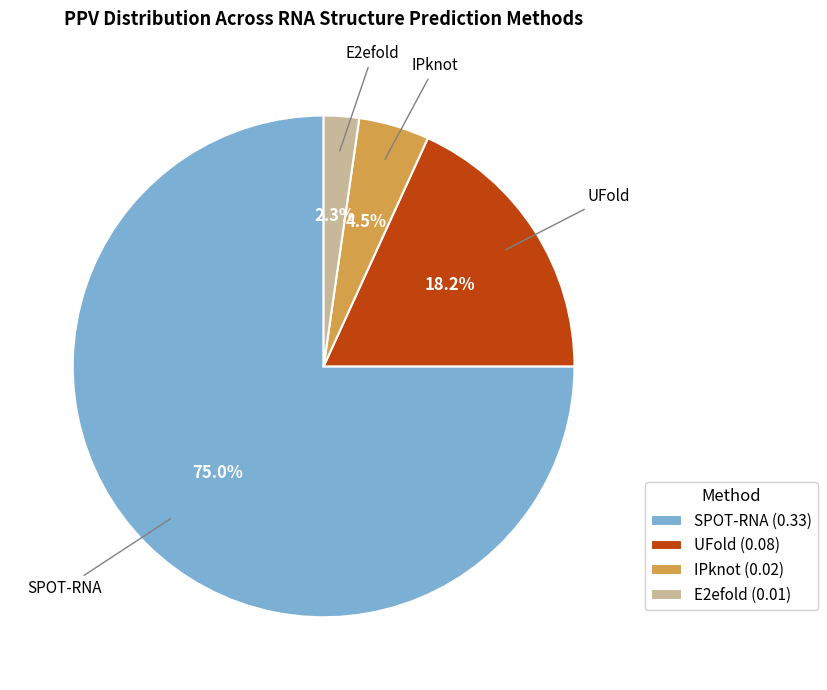

What percentage is the E2efold slice, to the nearest percent?

2%